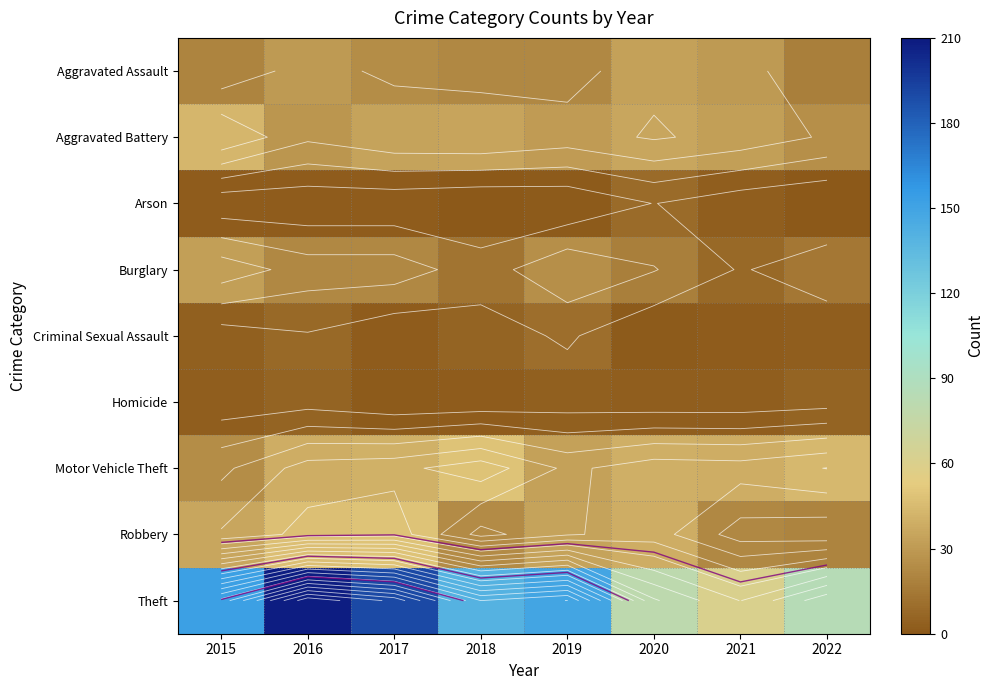

At how many categories does at least one series exceed 161?

2